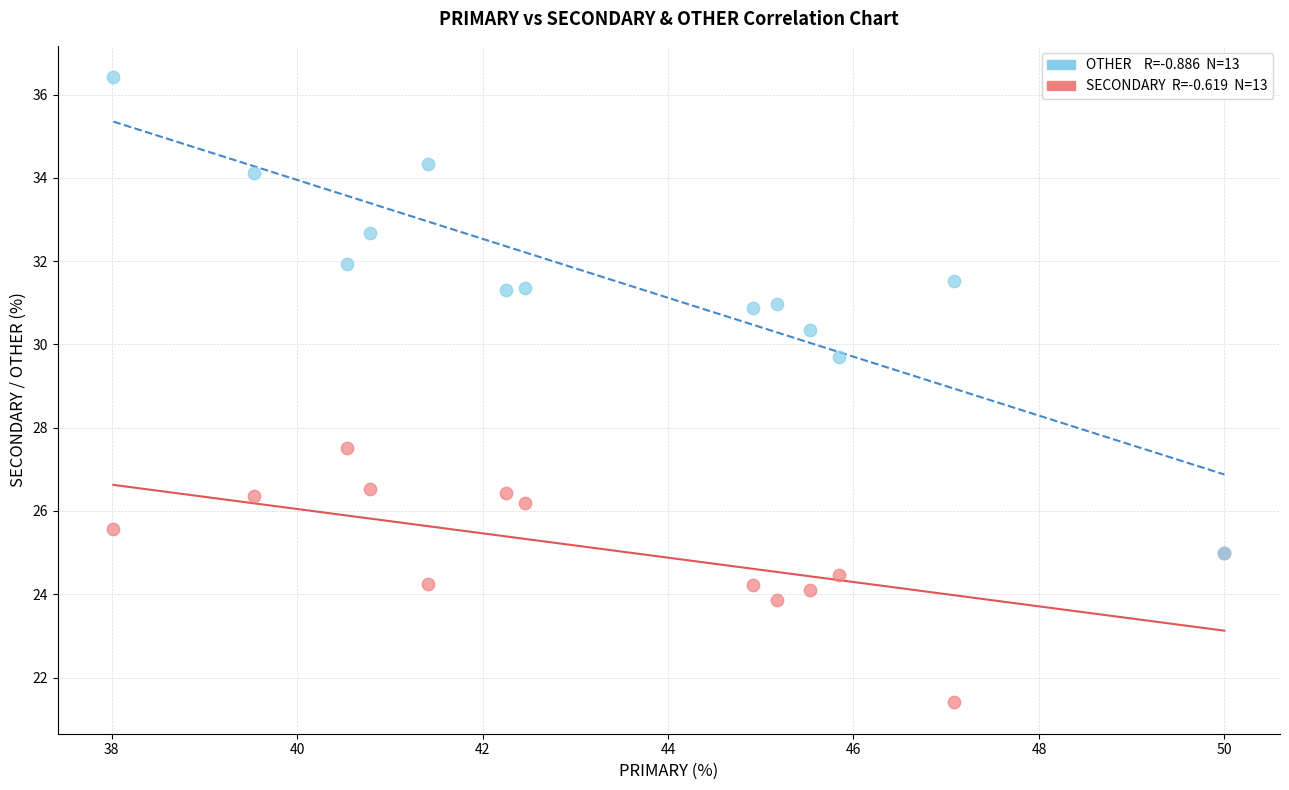

Across all series, what Y value is closest to 28?

27.5